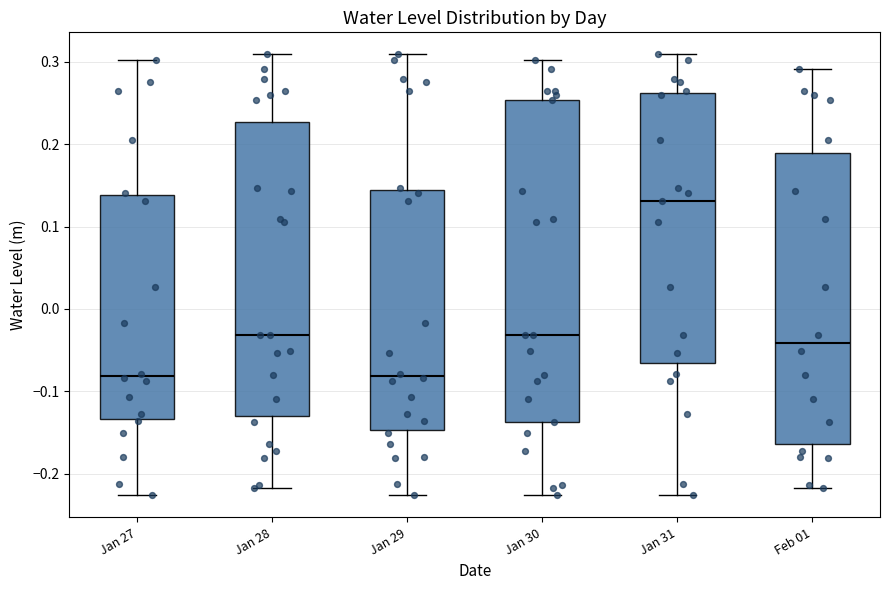

Which box is the tallest, from its lower edge to its upper edge?

Jan 30